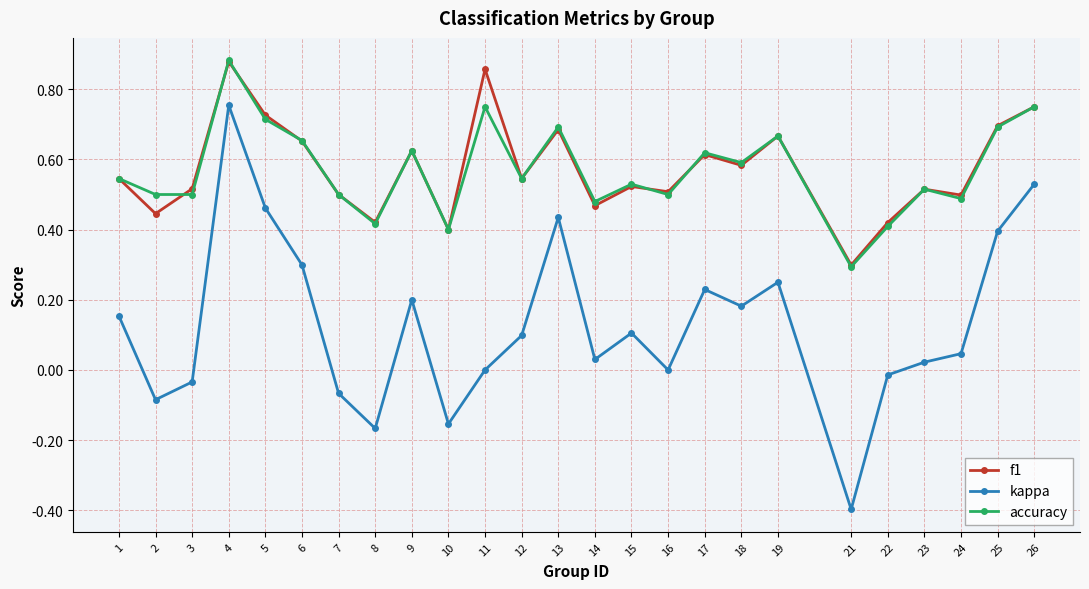

Where is the first local minimum for kappa?

2